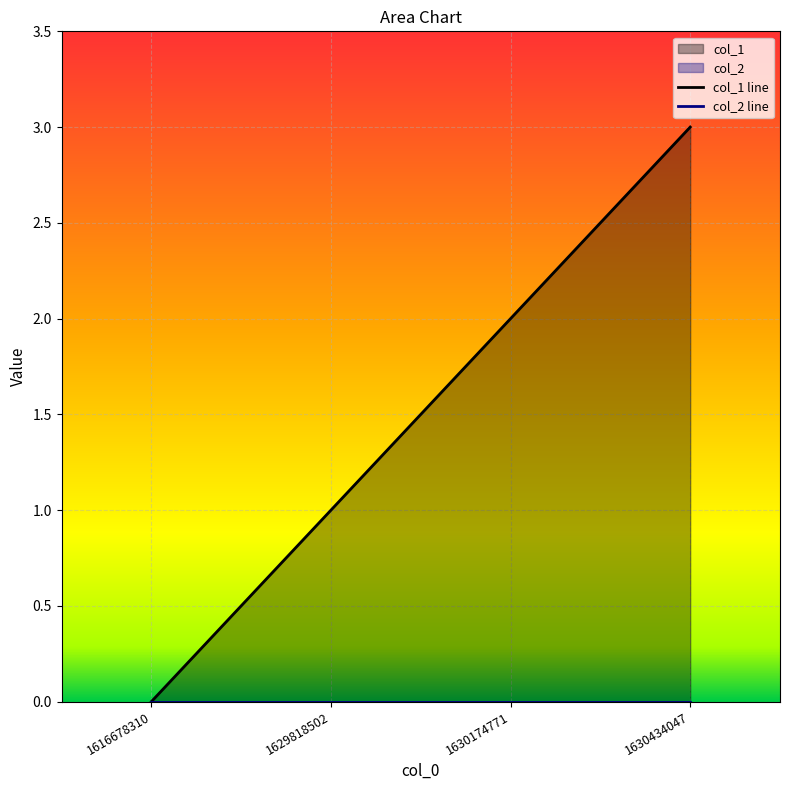

How many data points does each series have?

4